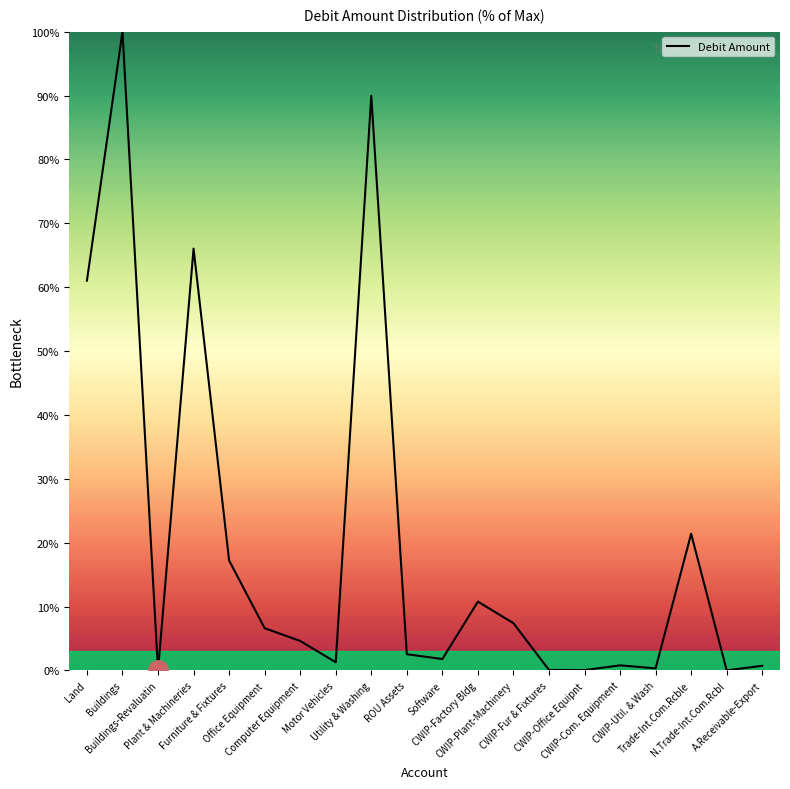

What is the greatest value displayed?

100.0